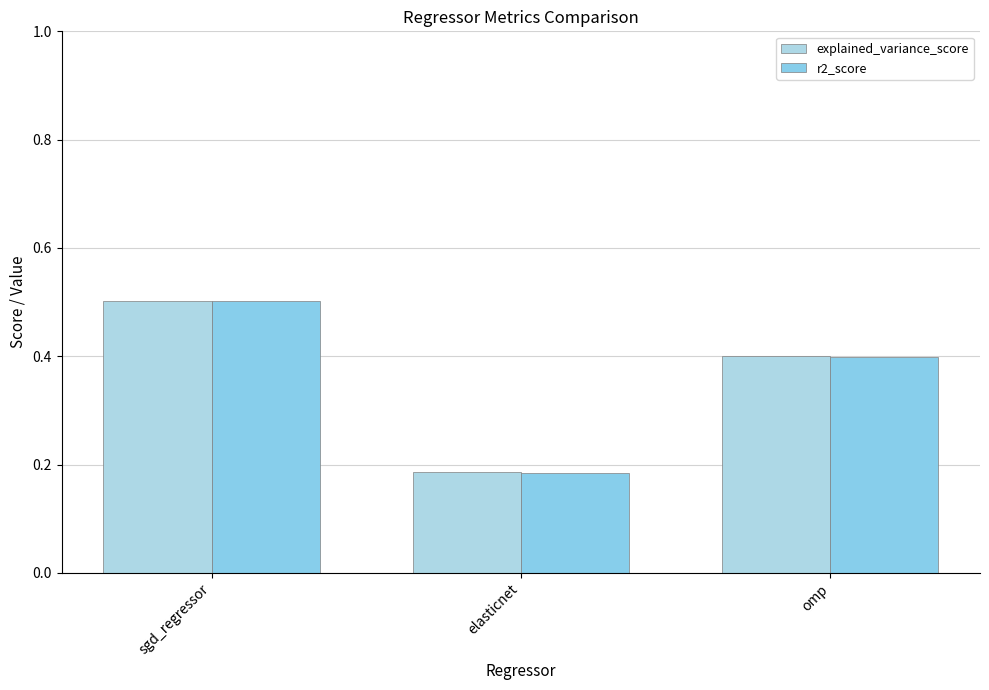

How many bars are there in each group?

2